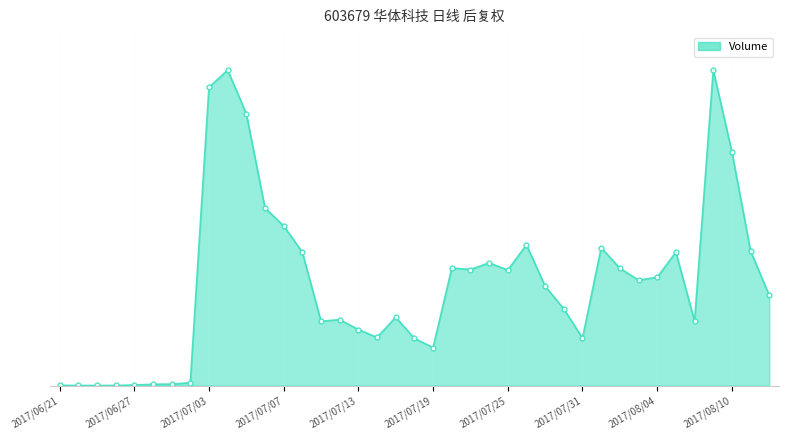

What is the value of the 28th point from the left?

3890960